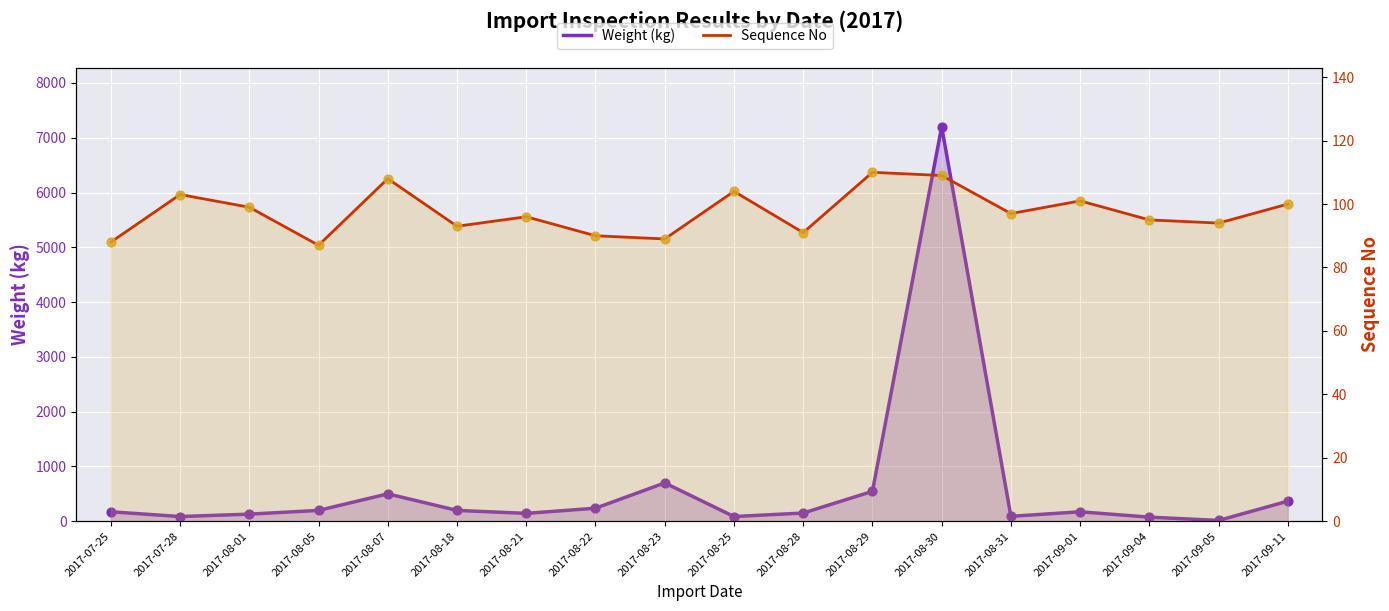

What is the total value across all series at 2017-07-25?

261